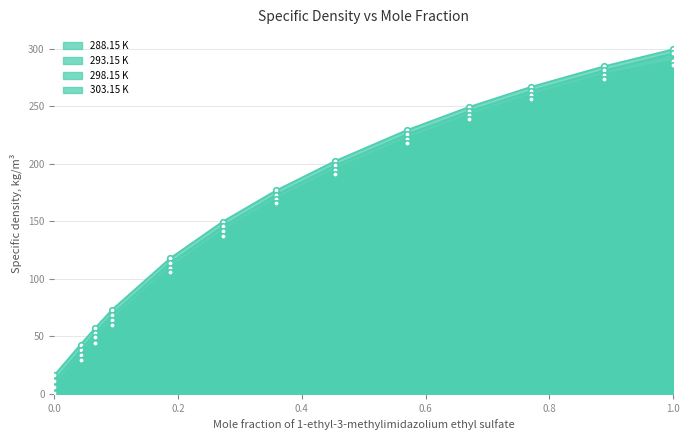

How many data points does each series have?

13